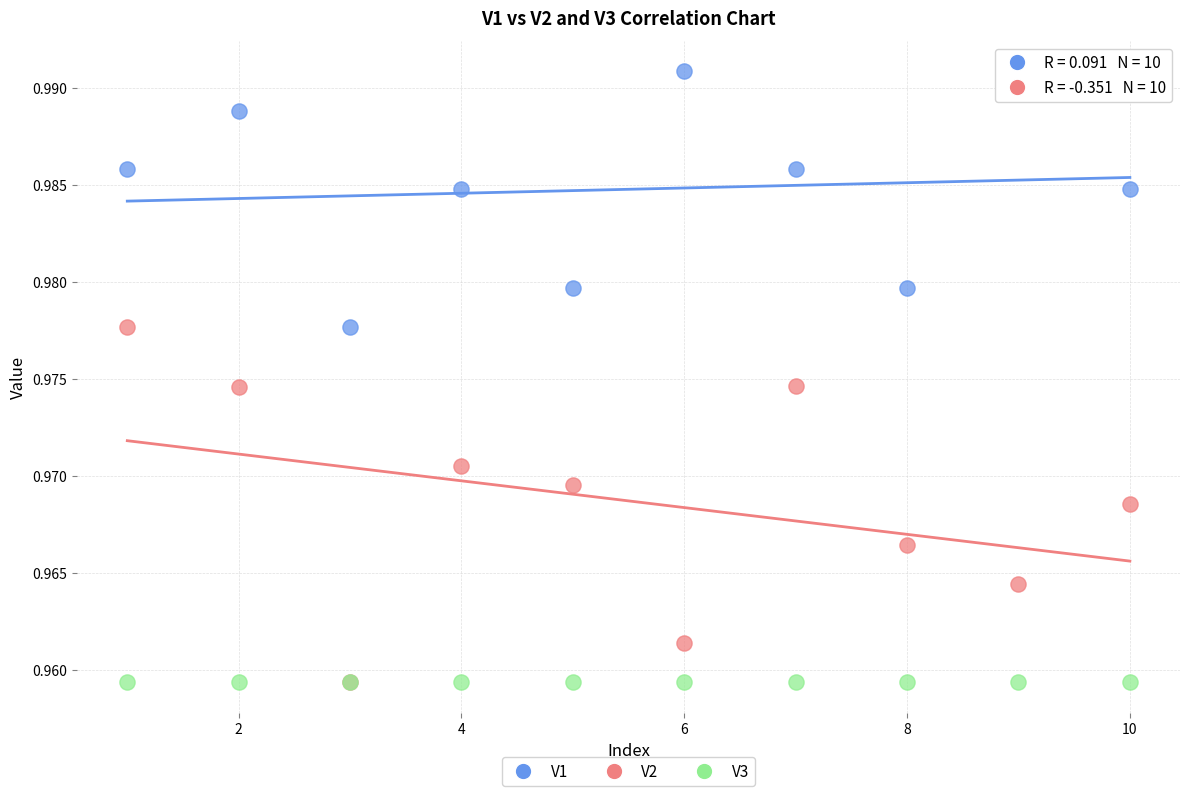

What are all the series names shown in the legend?

V1, V2, V3